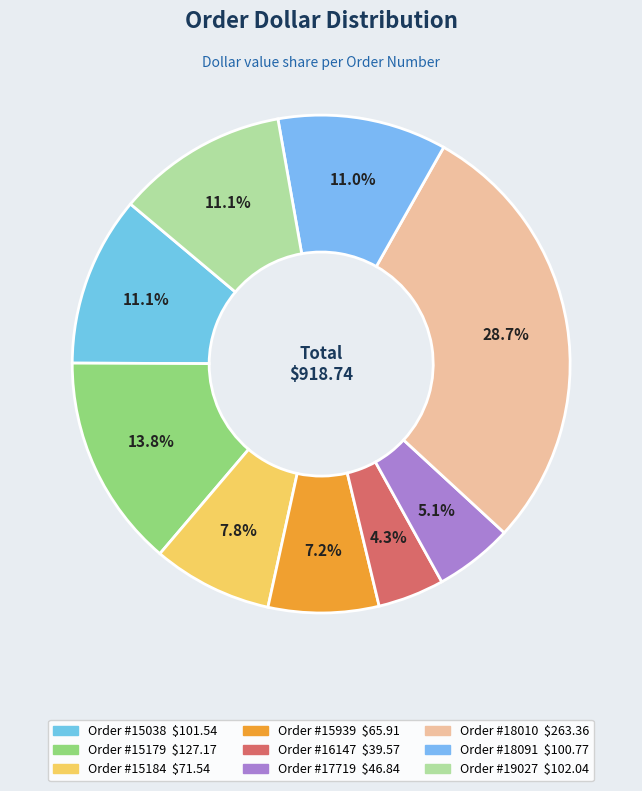

Which category has the smallest portion of the pie?

16147